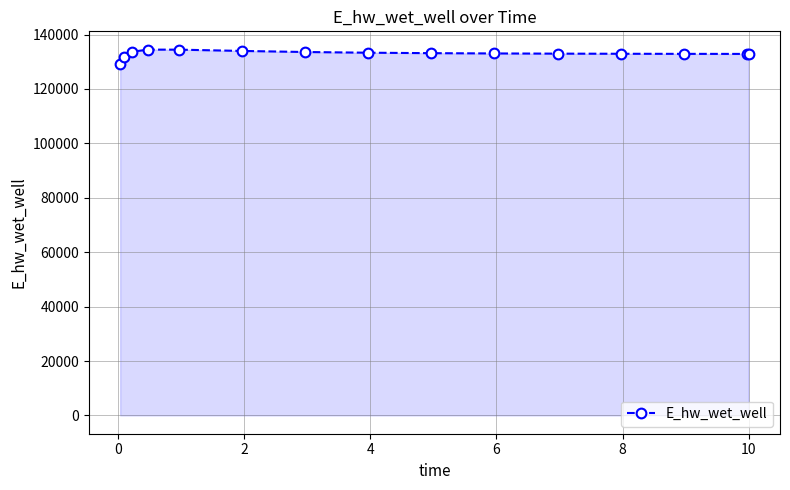

What is the average value?

133001.7